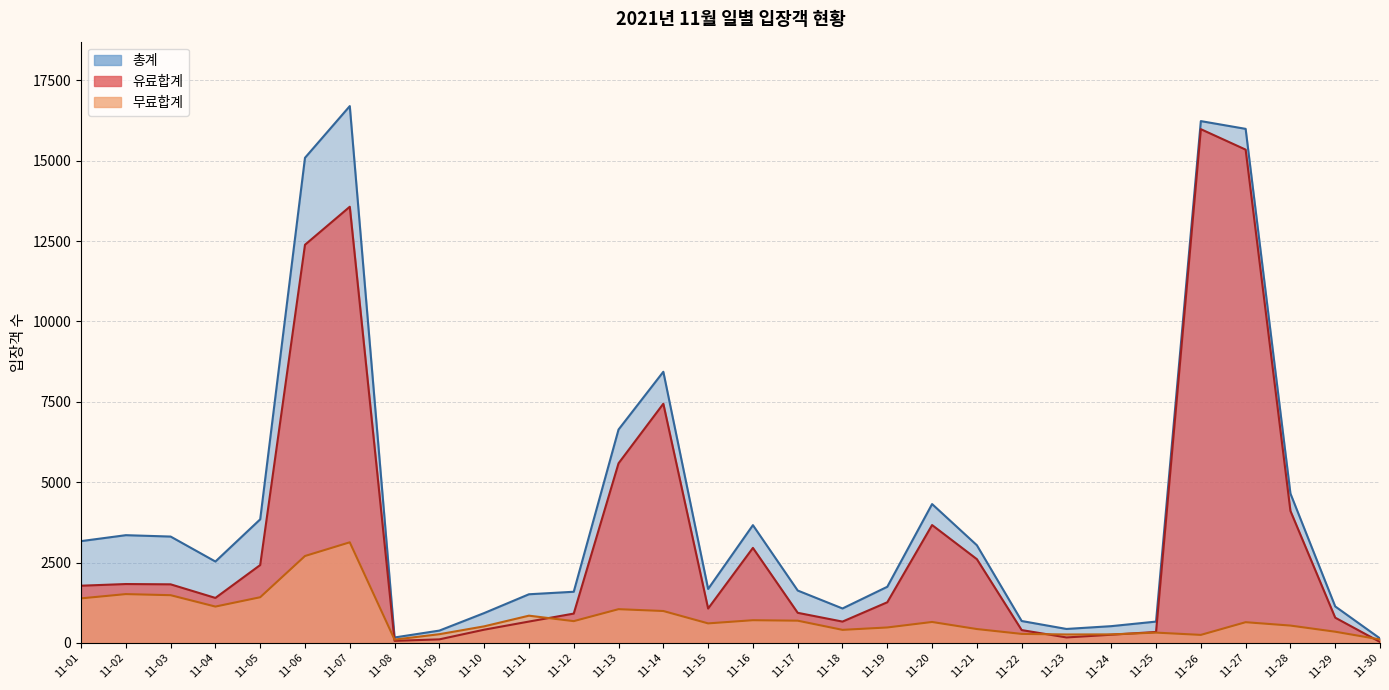

Where do 유료합계 and 무료합계 first cross each other?

11-07 and 11-08